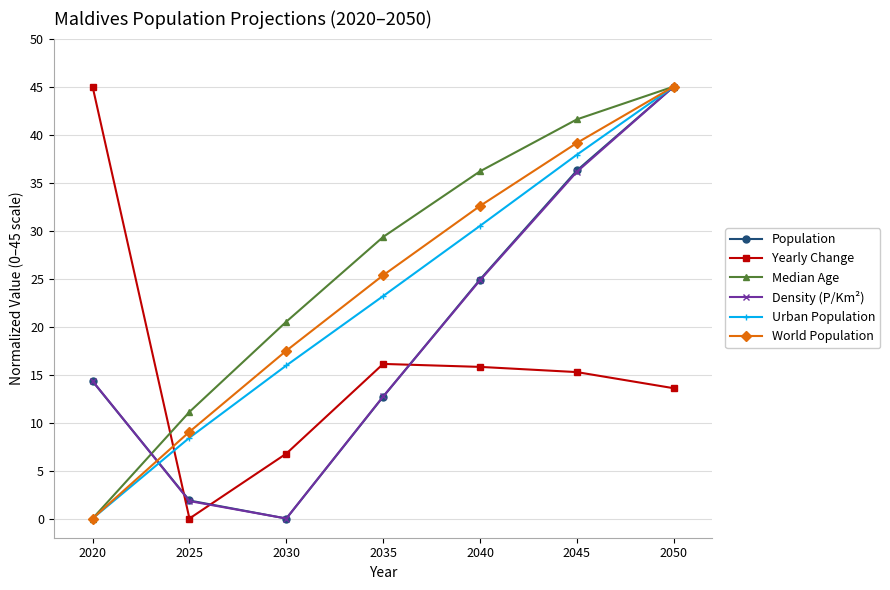

What is the highest value of the Population series?

45.0